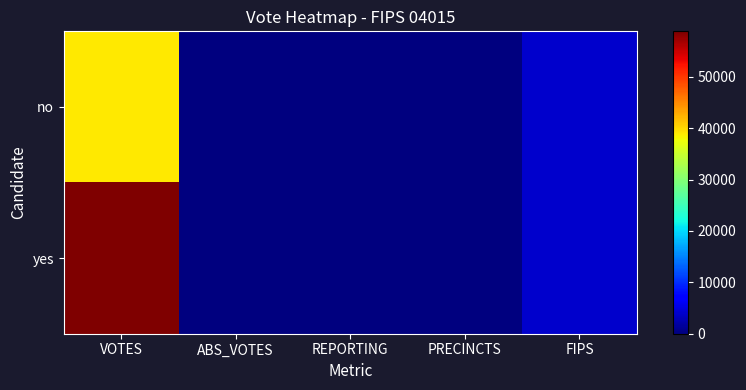

List the series in order of their peak value, lowest first.

no, yes